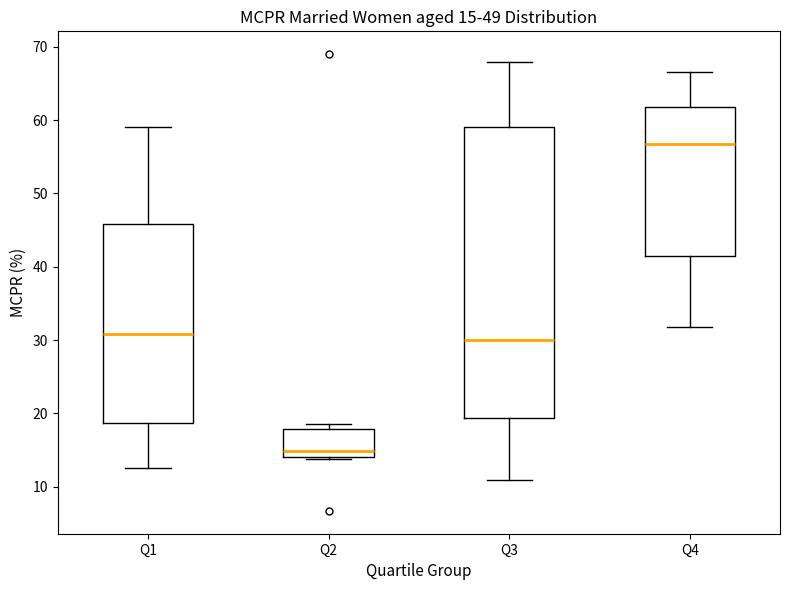

Comparing the boxes themselves (not the whiskers), which one is the tallest?

Q3